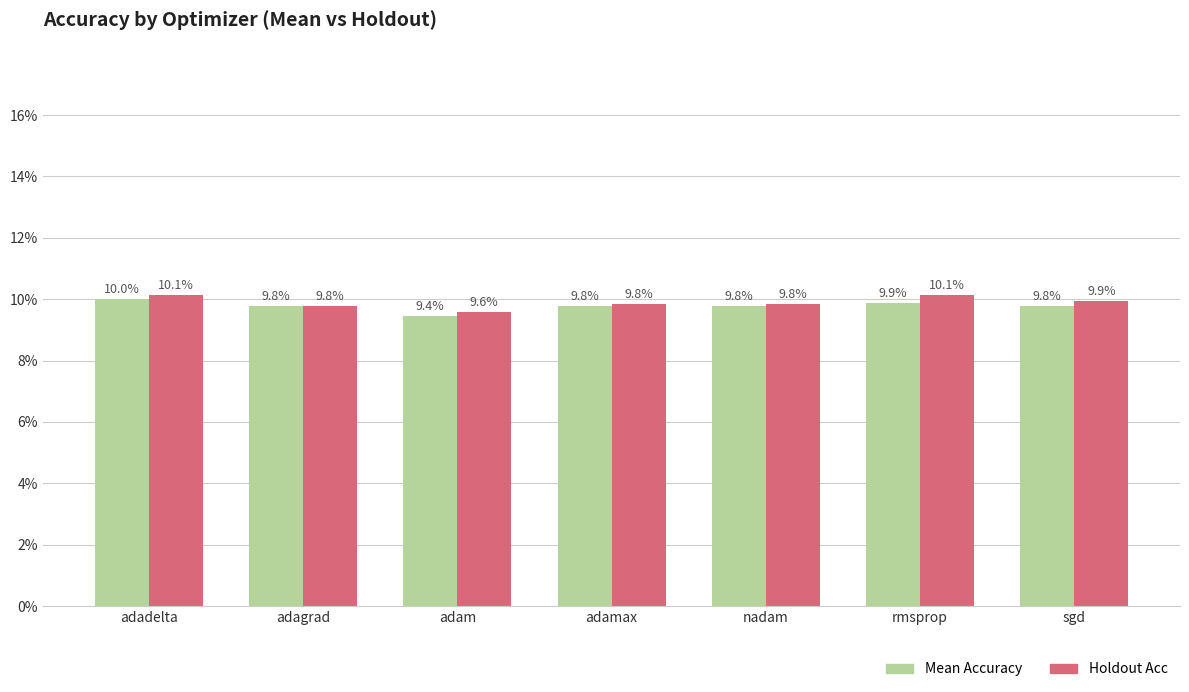

What is the sum of all Holdout Acc values?

0.7